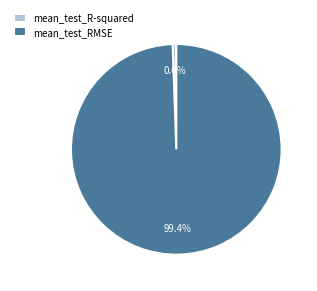

Count the number of slices in the pie.

2